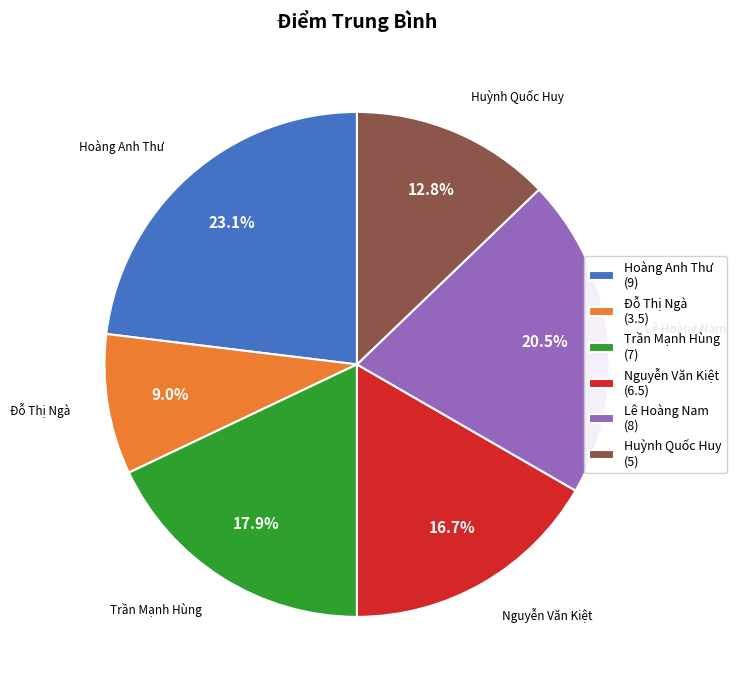

Count the number of slices in the pie.

6